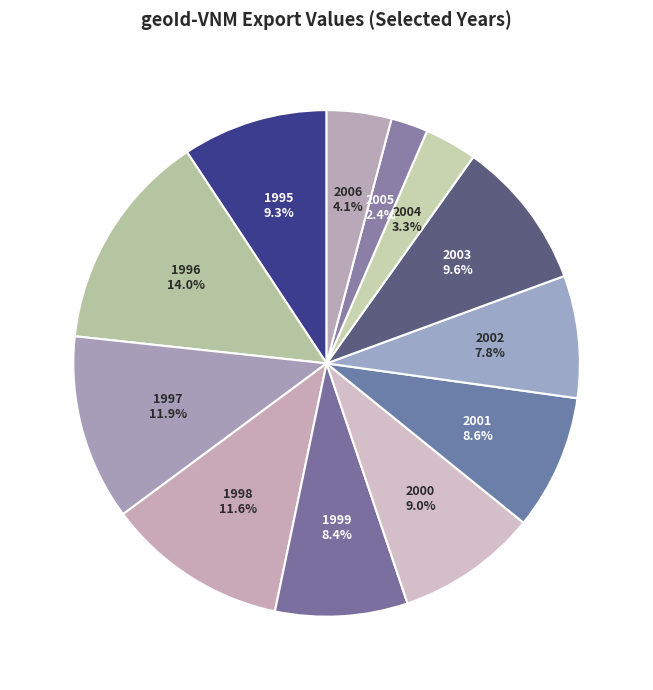

To the nearest percent, what is the average slice percentage?

8%